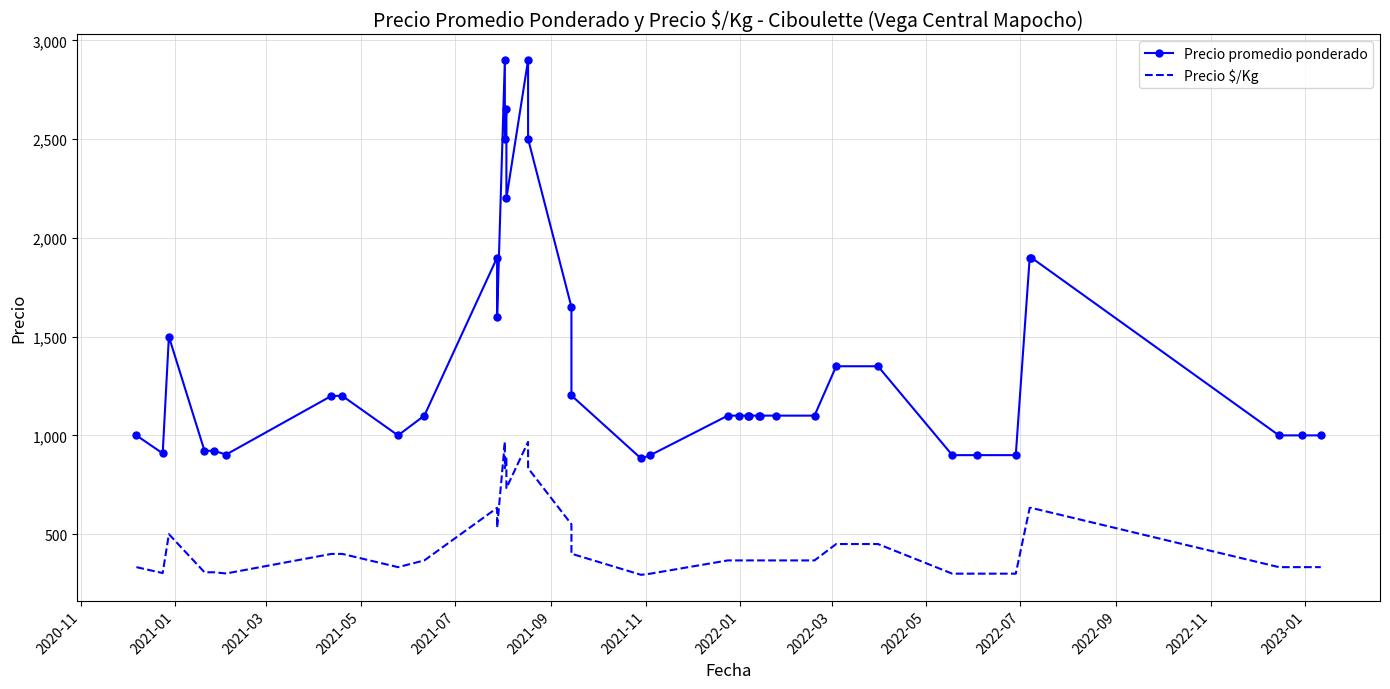

Reading left to right, extract all data points from this chart.

Precio promedio ponderado: 1000	909	1500	922	922	903	1200	1200	1000	1100	1900	1600	2900	2501	2650	2200	2900	2501	1650	1202	883	900	1100	1100	1100	1100	1100	1100	1100	1100	1350	1350	900	900	900	1900	1900	1000	1000	1000
Precio $/Kg: 333	303	500	307	307	301	400	400	333	367	633	533	967	834	883	733	967	834	550	401	294	300	367	367	367	367	367	367	367	367	450	450	300	300	300	633	633	333	333	333